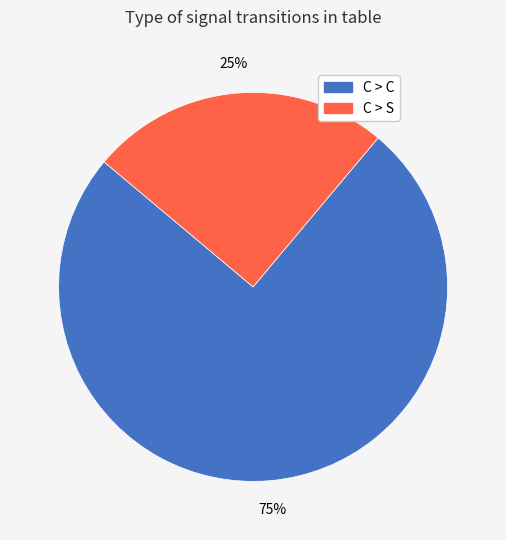

How many segments does this pie chart have?

2